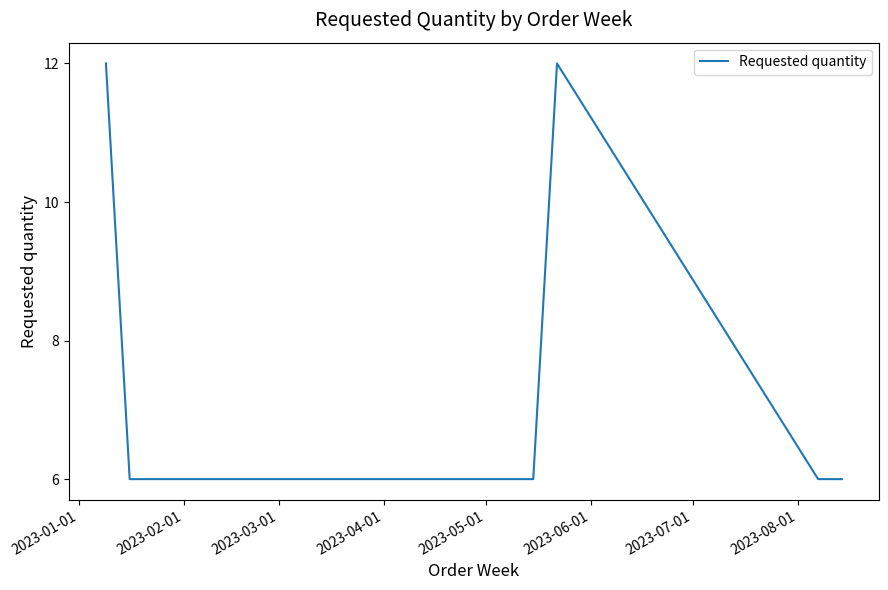

Count the number of categories in the chart.

8